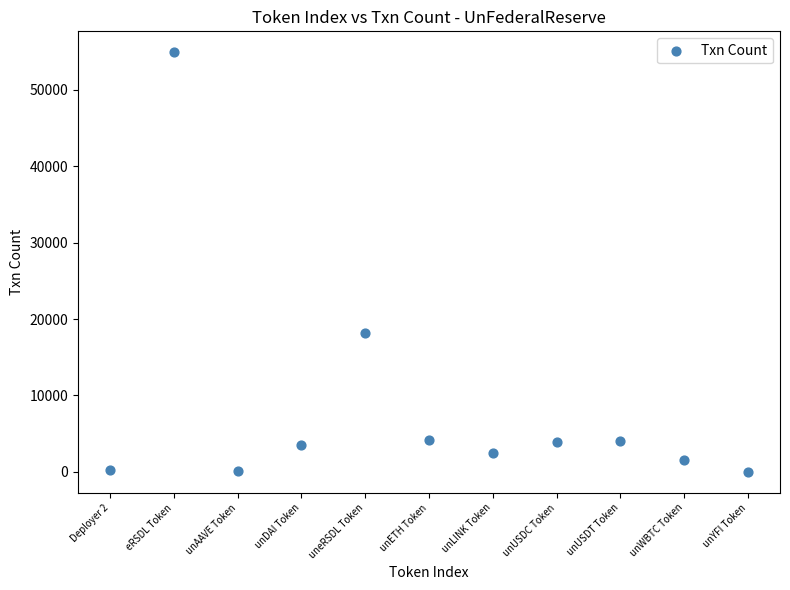

What Y value in the scatter plot is closest to 27456?

18189